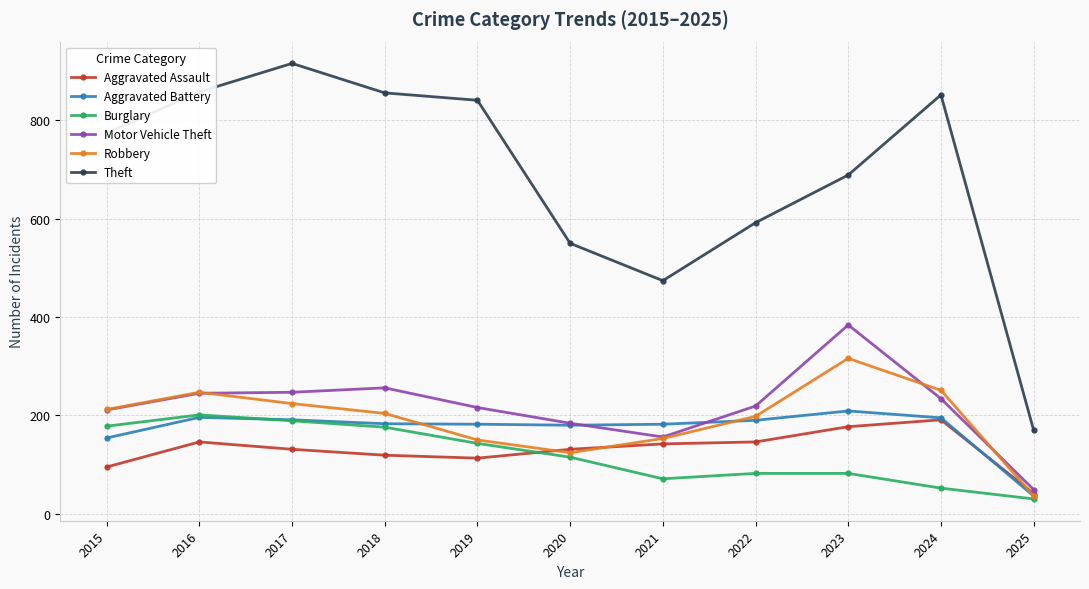

What is the smallest value displayed?

30